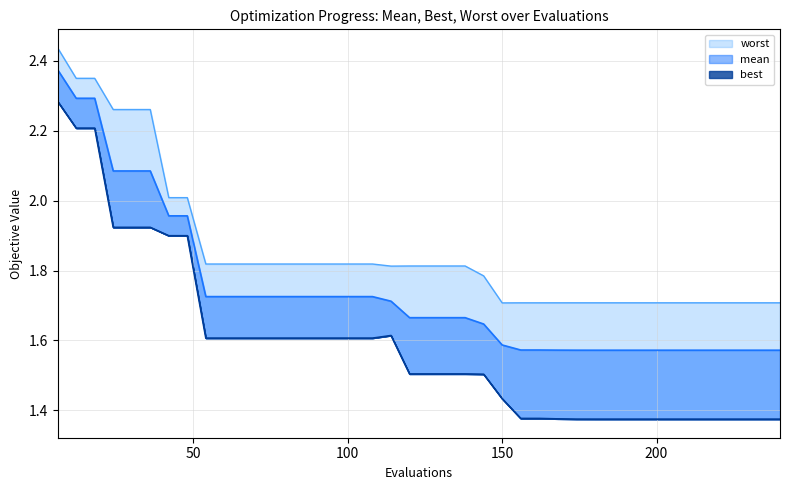

What is the sum of all best values?

63.5